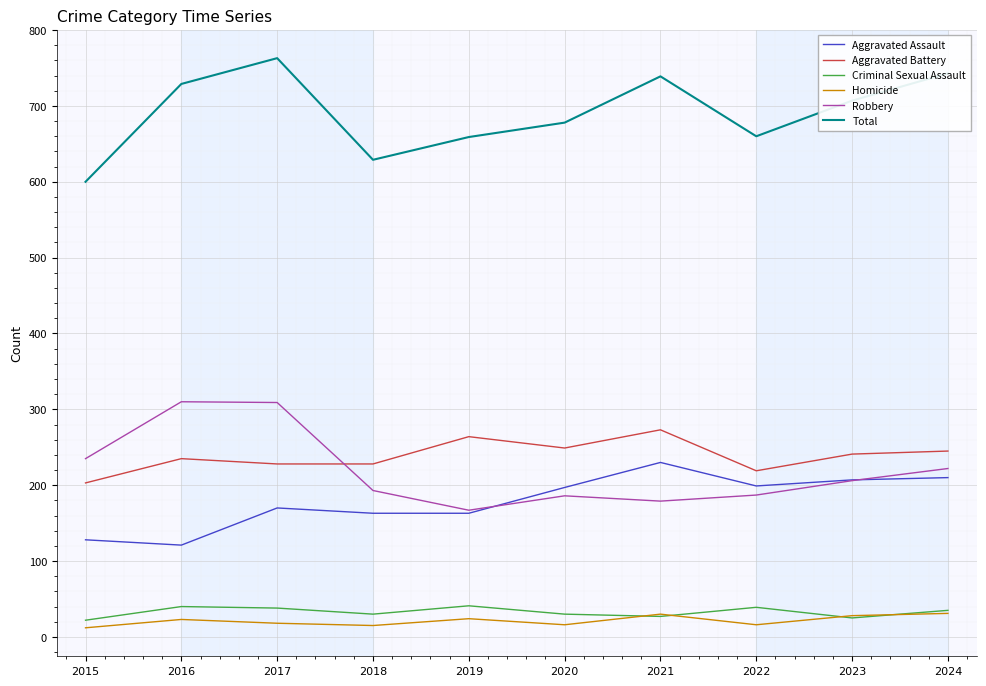

True or false: Total and Criminal Sexual Assault intersect in this chart.

False